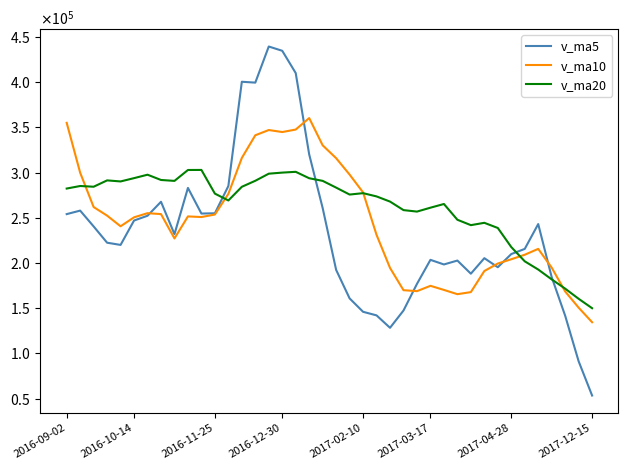

What are all the series names shown in the legend?

v_ma5, v_ma10, v_ma20